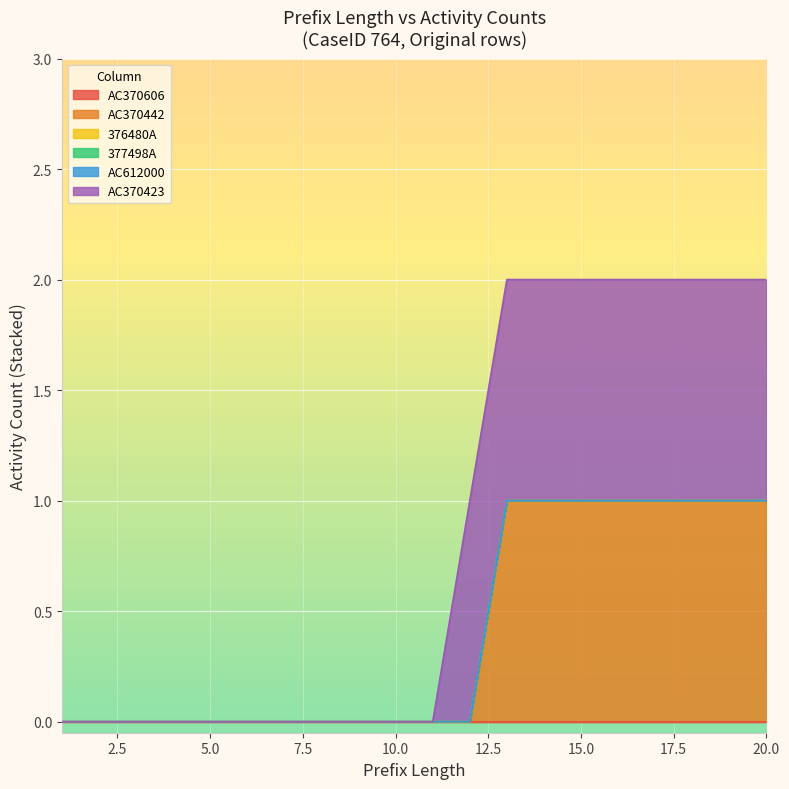

Is it true that 377498A equals 0 at 14?

True